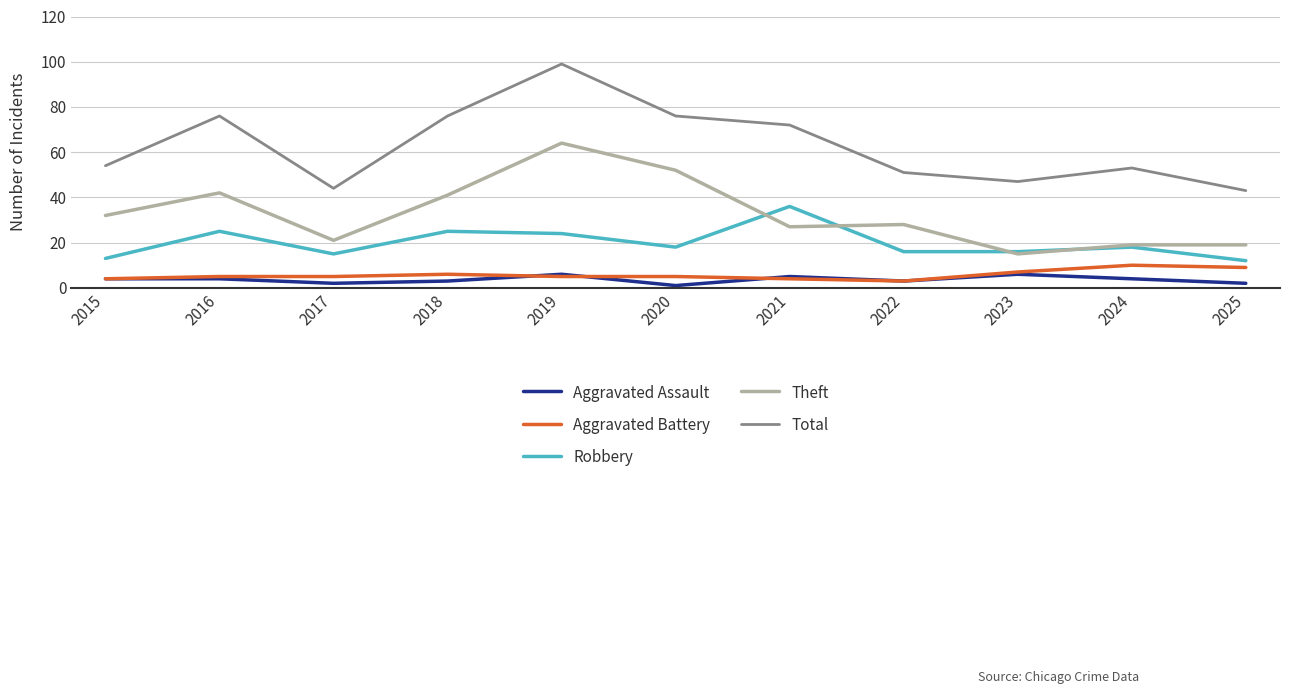

What is the difference between the maximum and minimum values in the Aggravated Battery series?

7